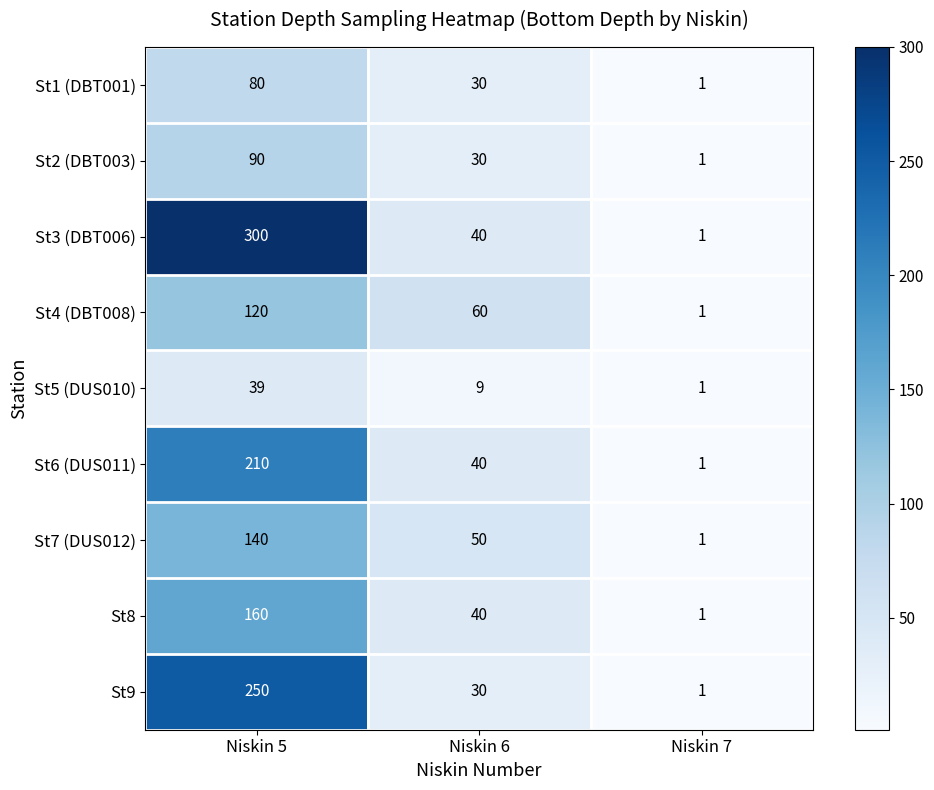

Count the St3 (DBT006) values in the range 1 to 300.

3